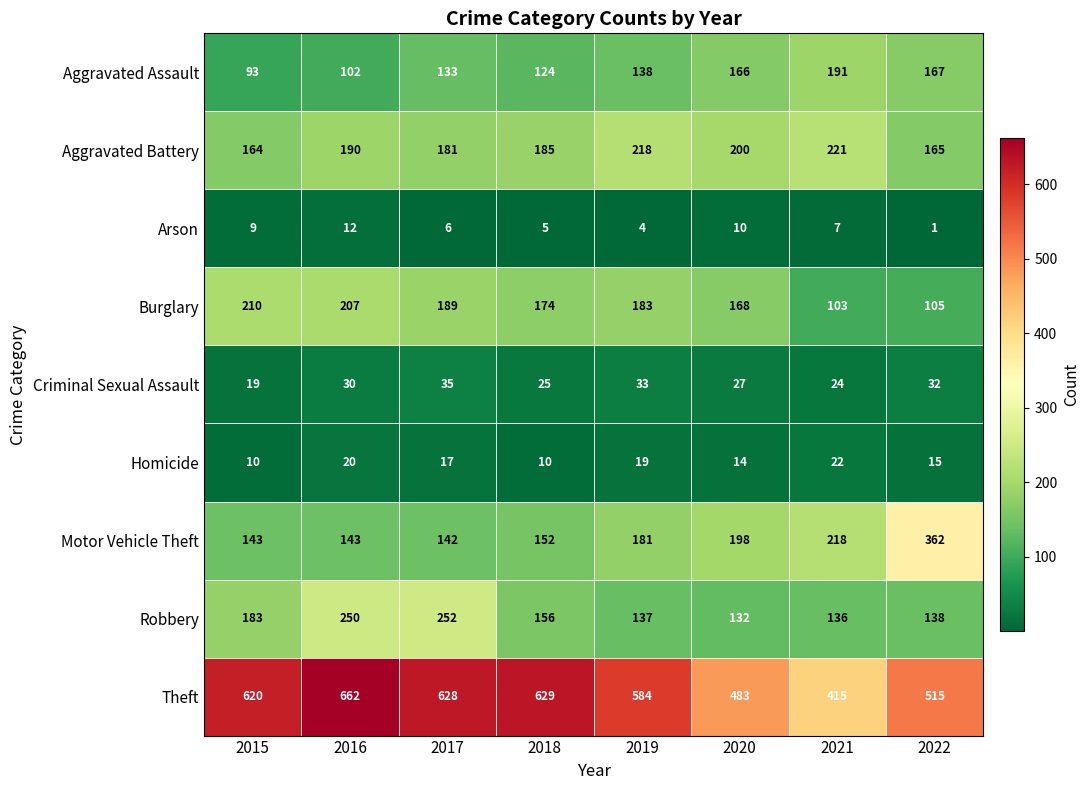

What is the minimum value shown in the chart?

1